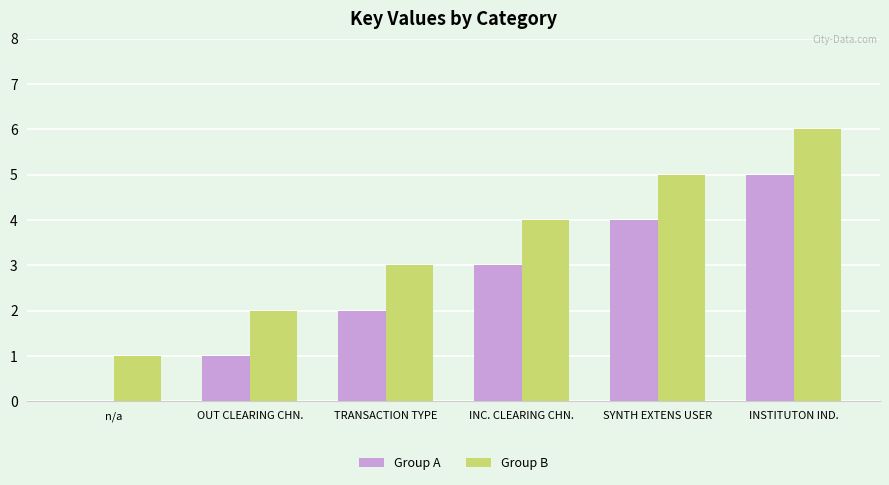

What are all the series names shown in the legend?

Group A, Group B